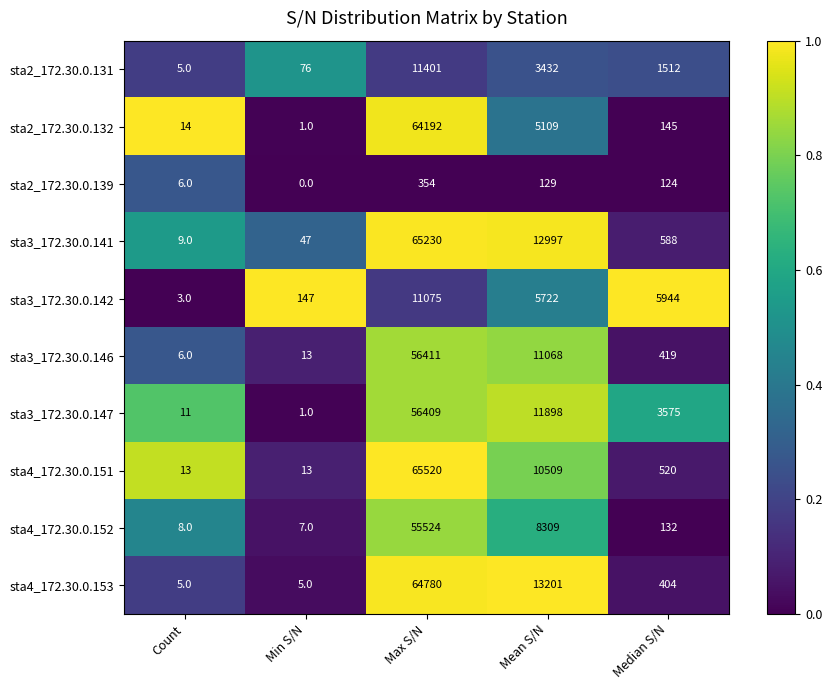

What is the difference between the second highest and minimum values in the sta3_172.30.0.141 series?

12988